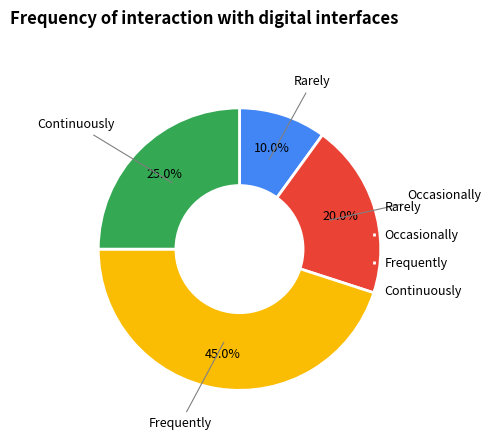

Rank the categories by value from lowest to highest.

Rarely, Occasionally, Continuously, Frequently